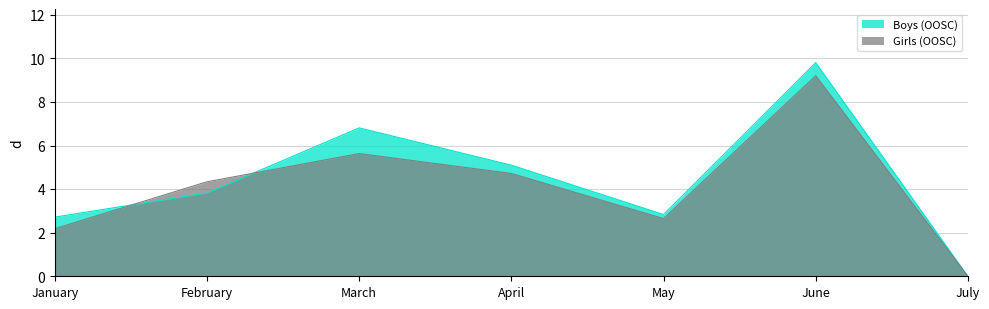

Does the chart display data point markers on the line(s)?

No